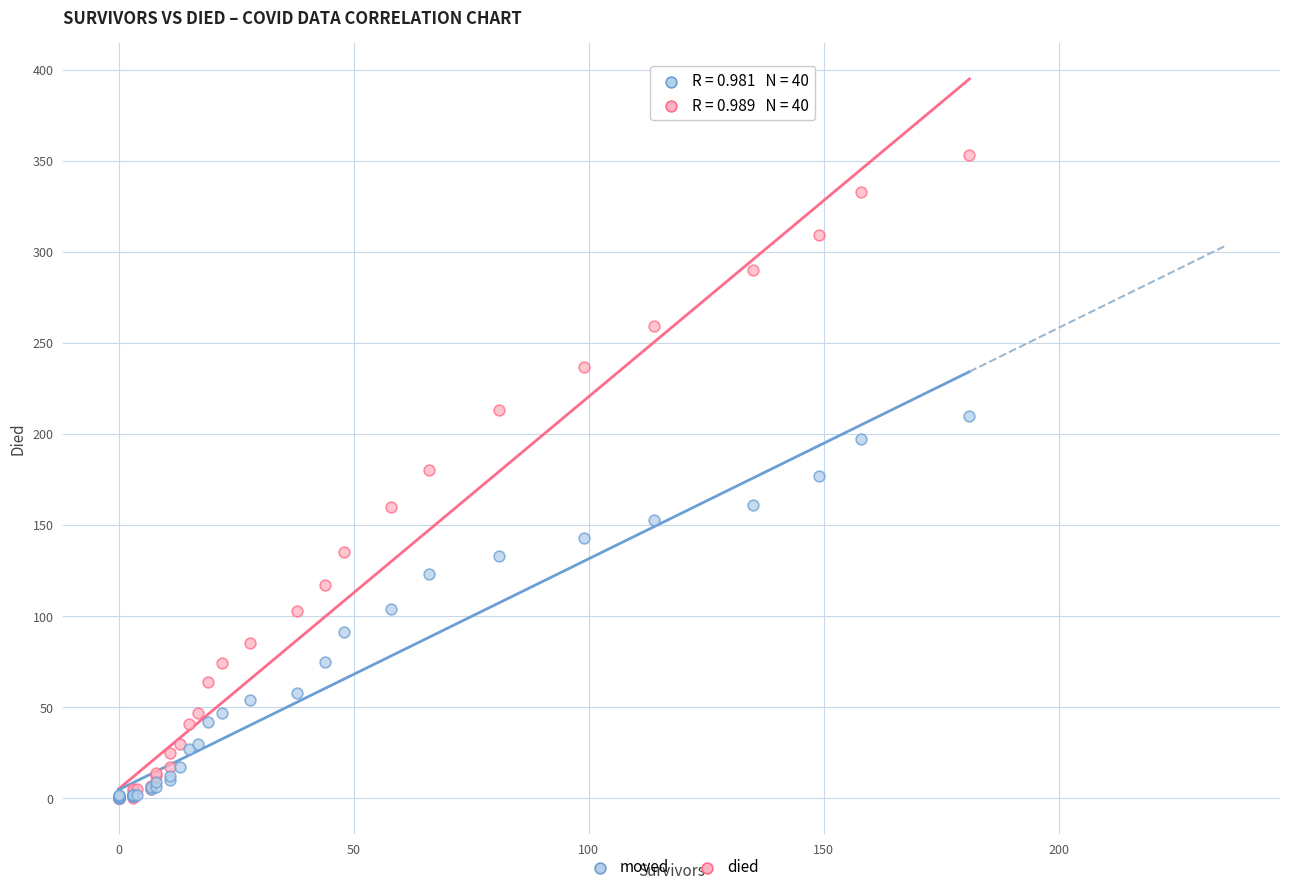

What are all the series names shown in the legend?

moved, died